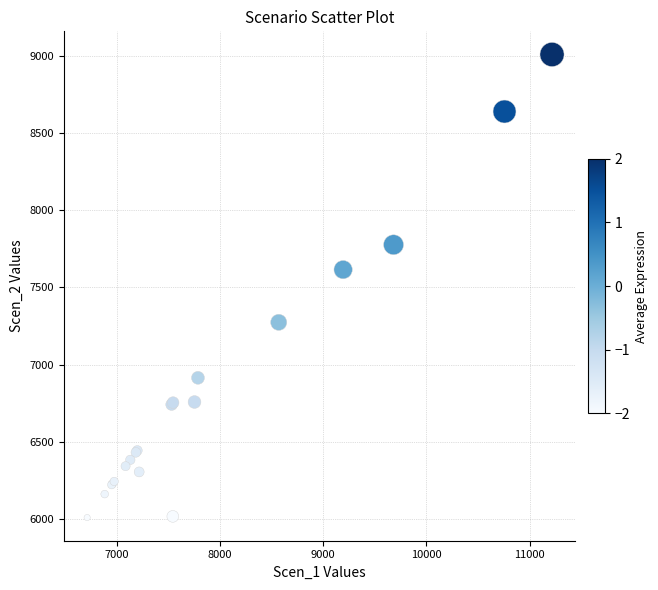

What Y value in the scatter plot is closest to 7508?

7615.1